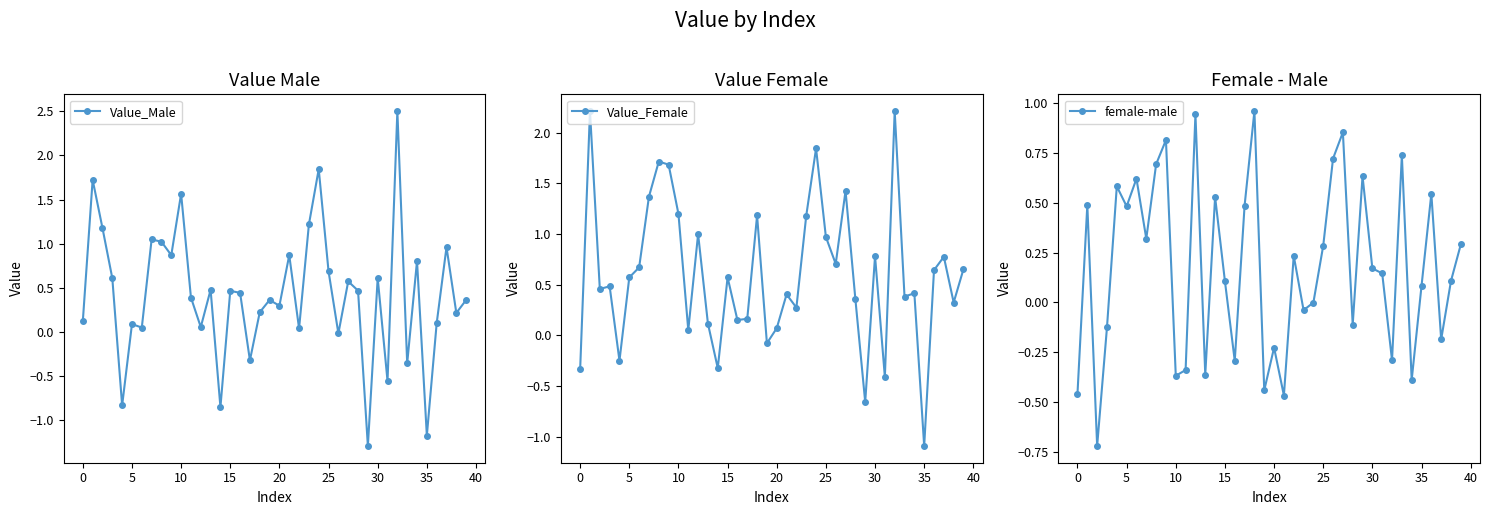

True or false: Value_Male has more than 1 interior local peaks.

True